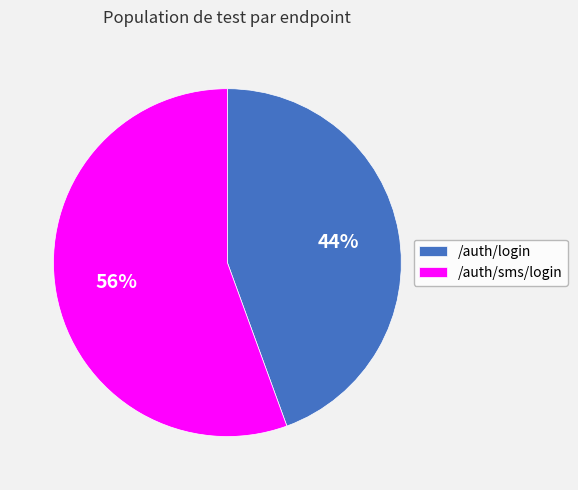

What is the smallest slice in the pie chart?

/auth/login